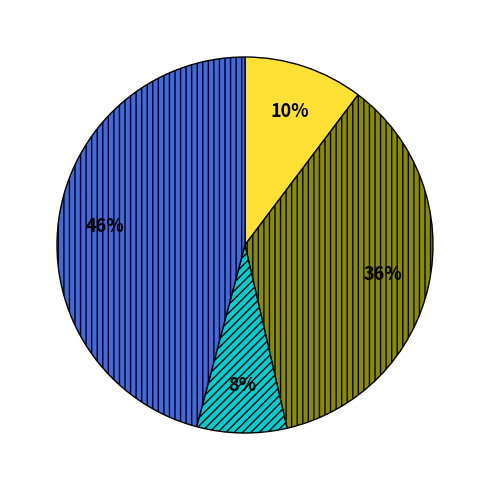

To the nearest percent, what is the difference between the largest and smallest slice percentages?

38%